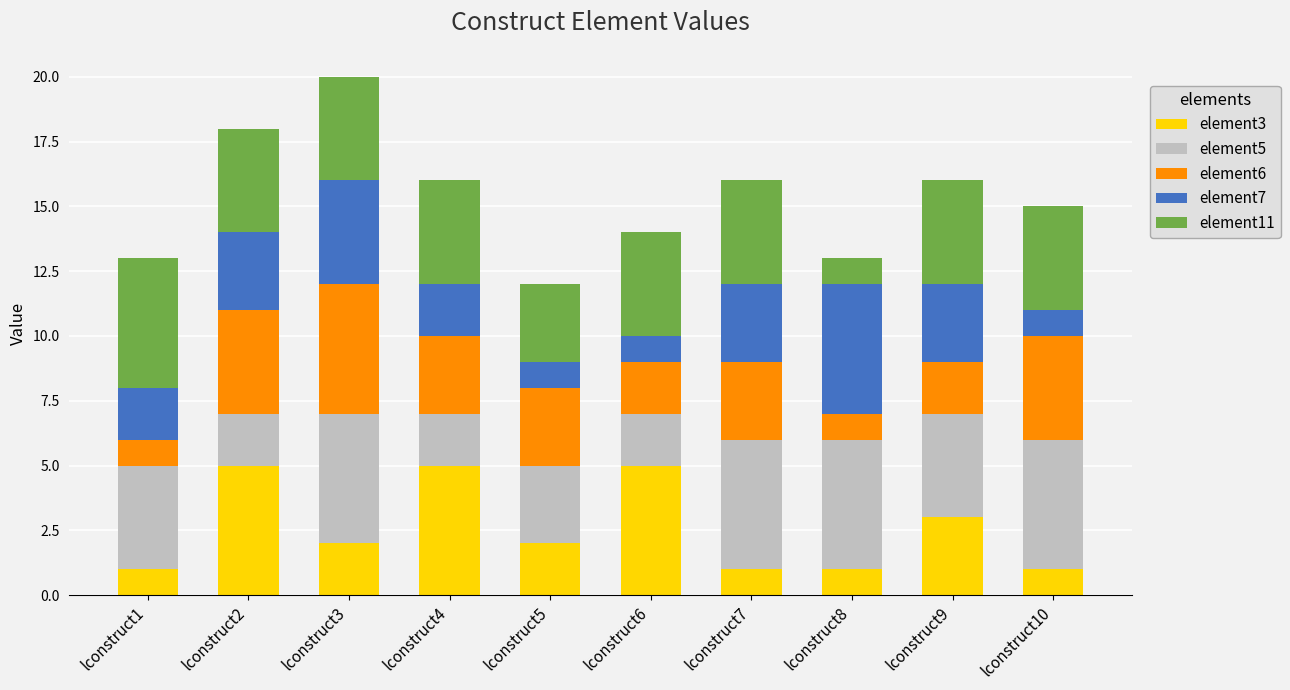

The element3 series shows 5 at lconstruct6. True or false?

True